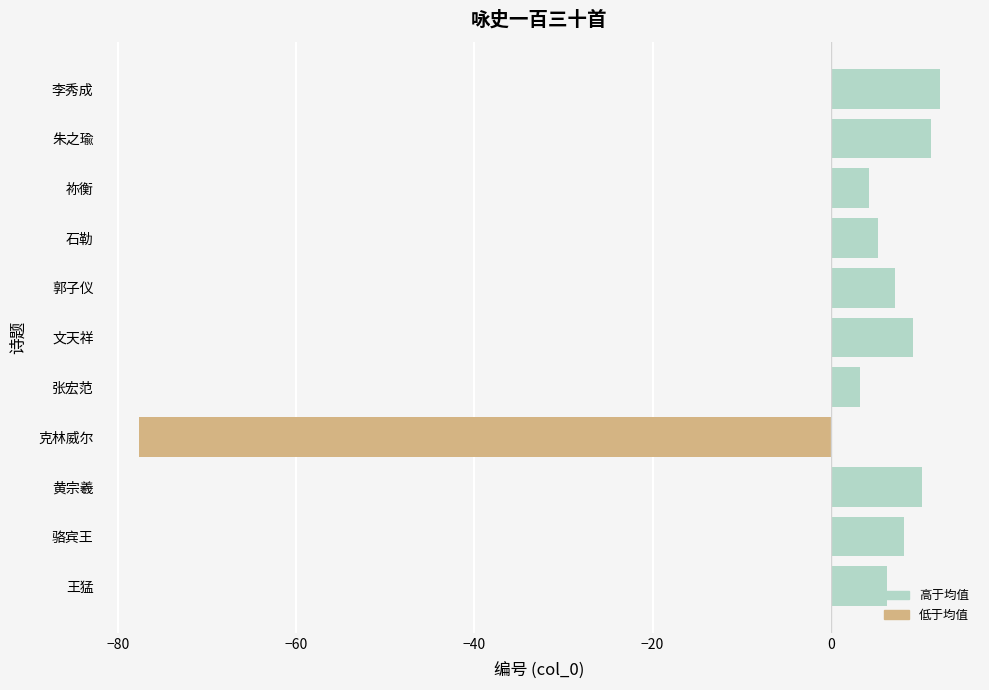

How many data points are less than 7?

5